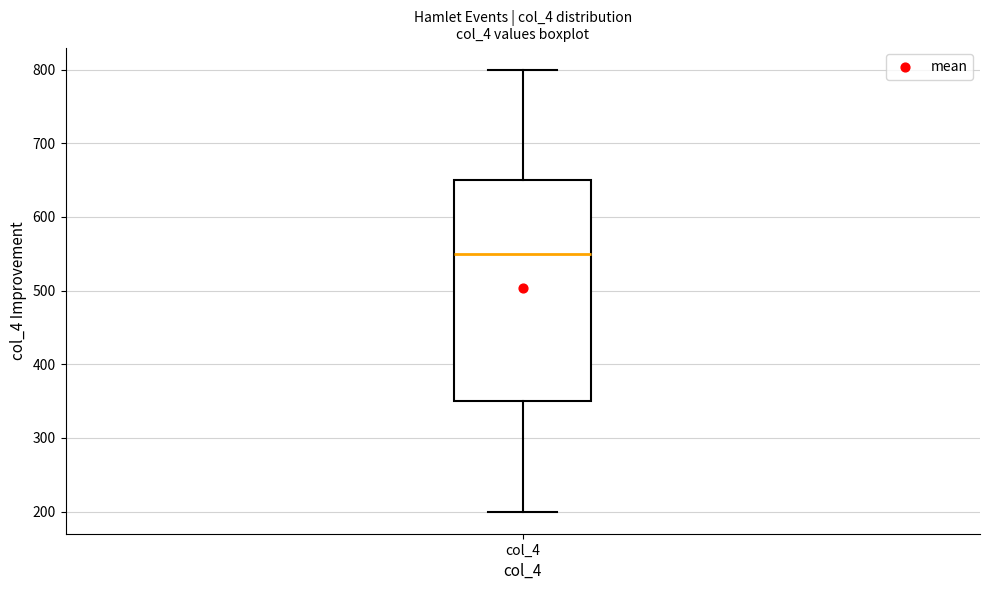

Read this box plot against the y-axis: the position of the median line, the range covered by the box, and the ends of both whiskers. The values are not printed on the chart, so give them approximately, as read against the axis.

median 550, box 350 to 650, whiskers 200 to 800